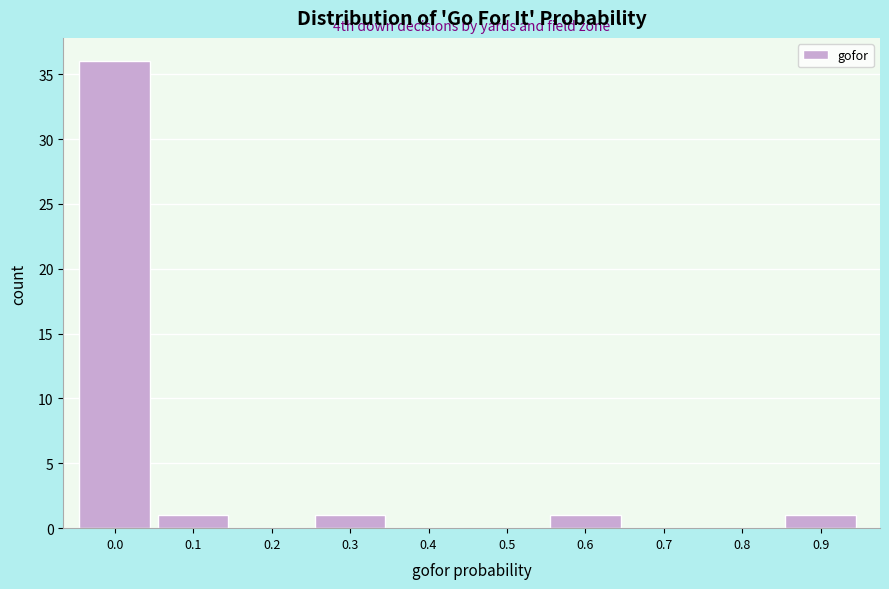

Reading left to right, transcribe all the data shown in this chart.

0.0=36	0.1=1	0.2=0	0.3=1	0.4=0	0.5=0	0.6=1	0.7=0	0.8=0	0.9=1